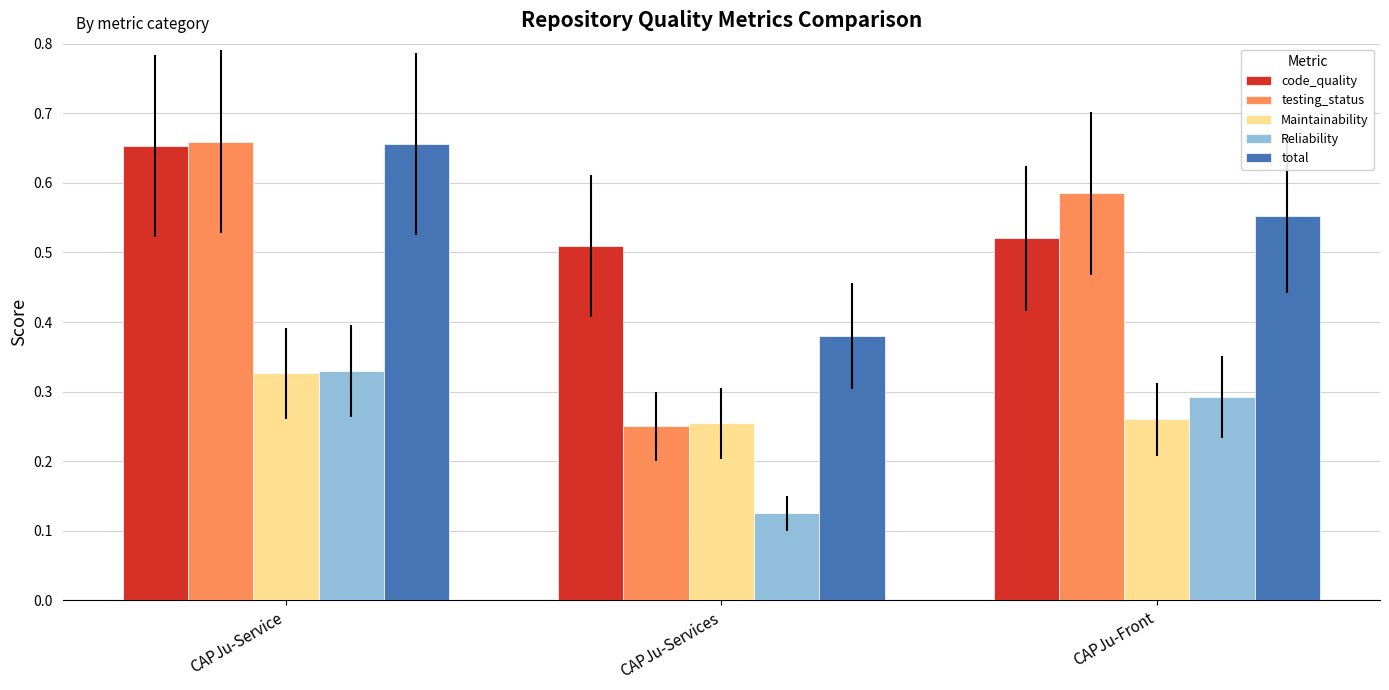

Which series has the widest spread of values?

testing_status